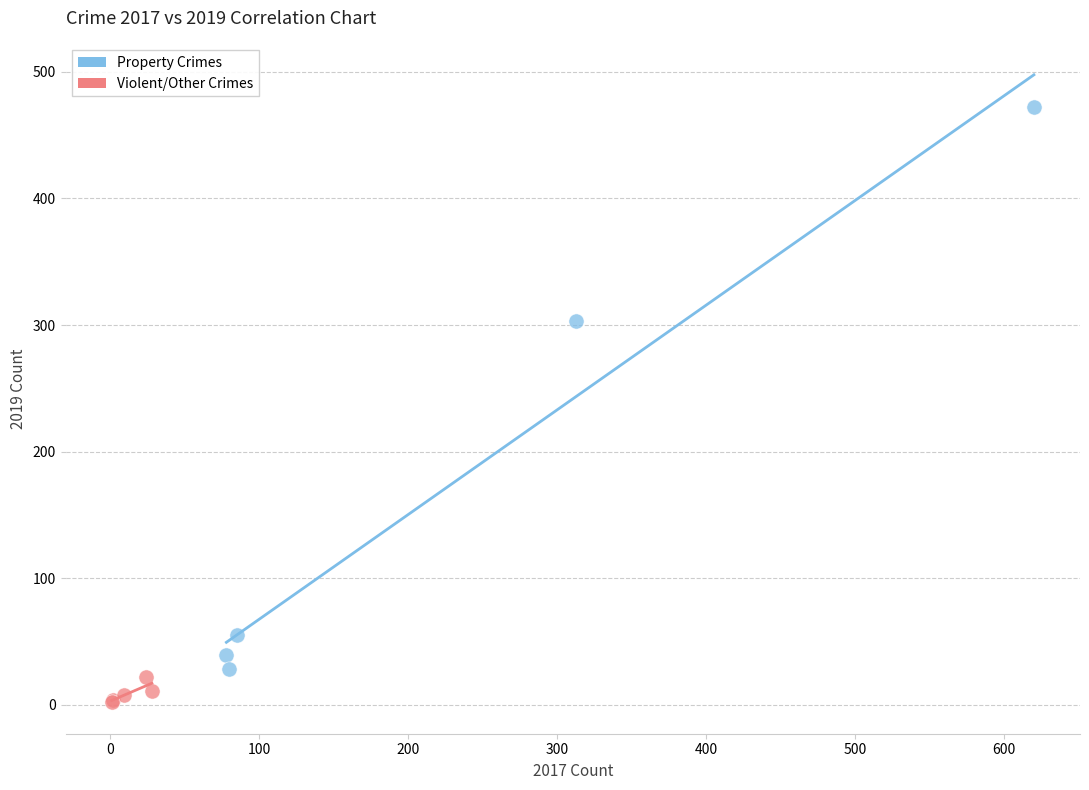

Which series has the largest Y range (max minus min)?

Property Crimes